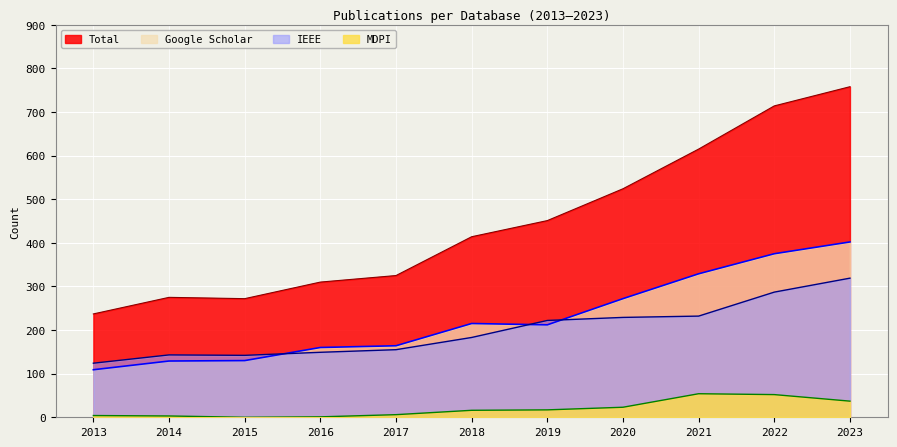

What is the difference between the maximum and minimum values in the IEEE series?

195